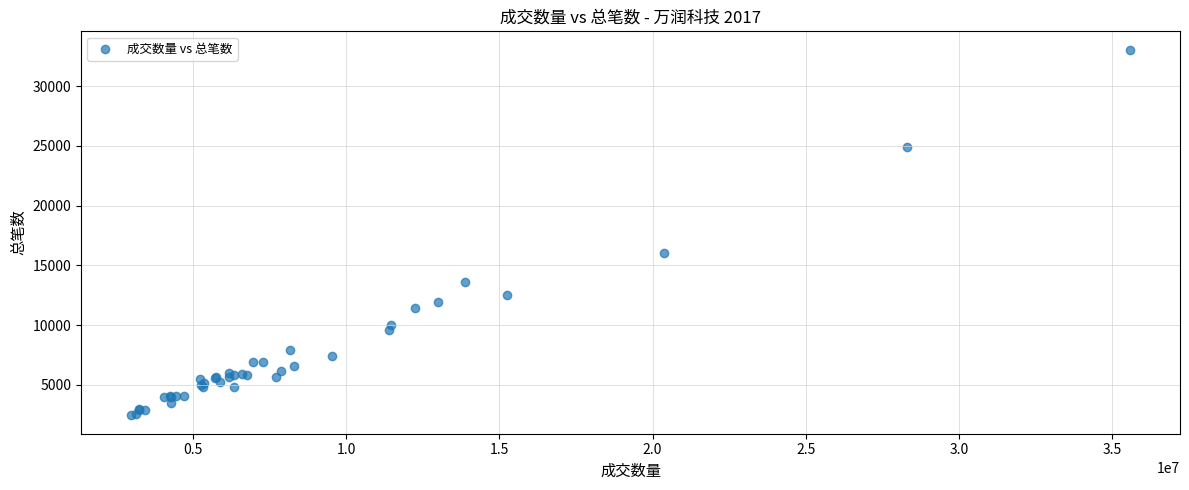

What Y value in the scatter plot is closest to 17752?

16061